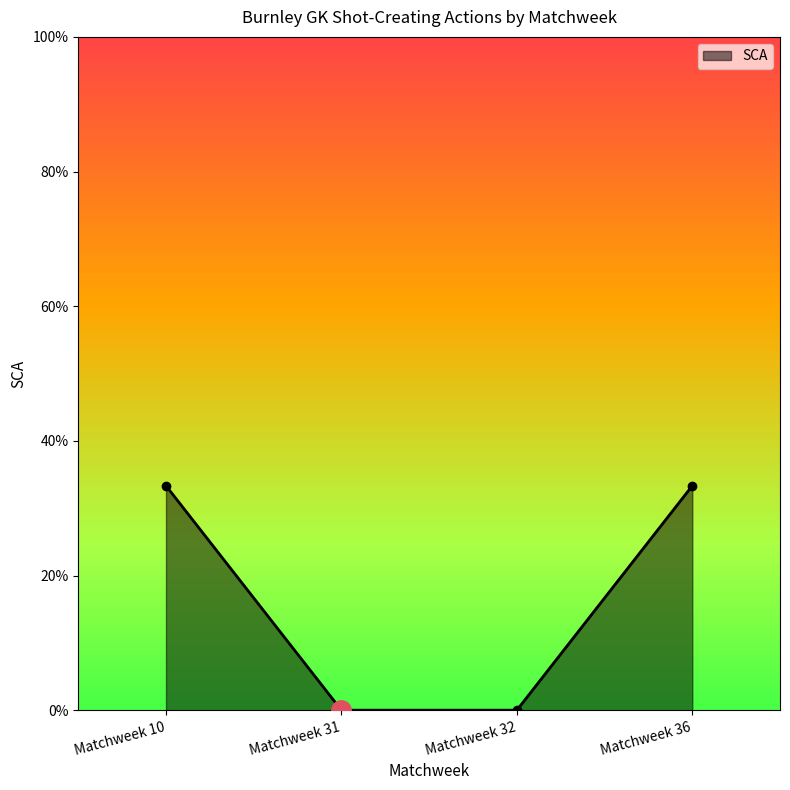

Does the chart have visible grid lines?

No